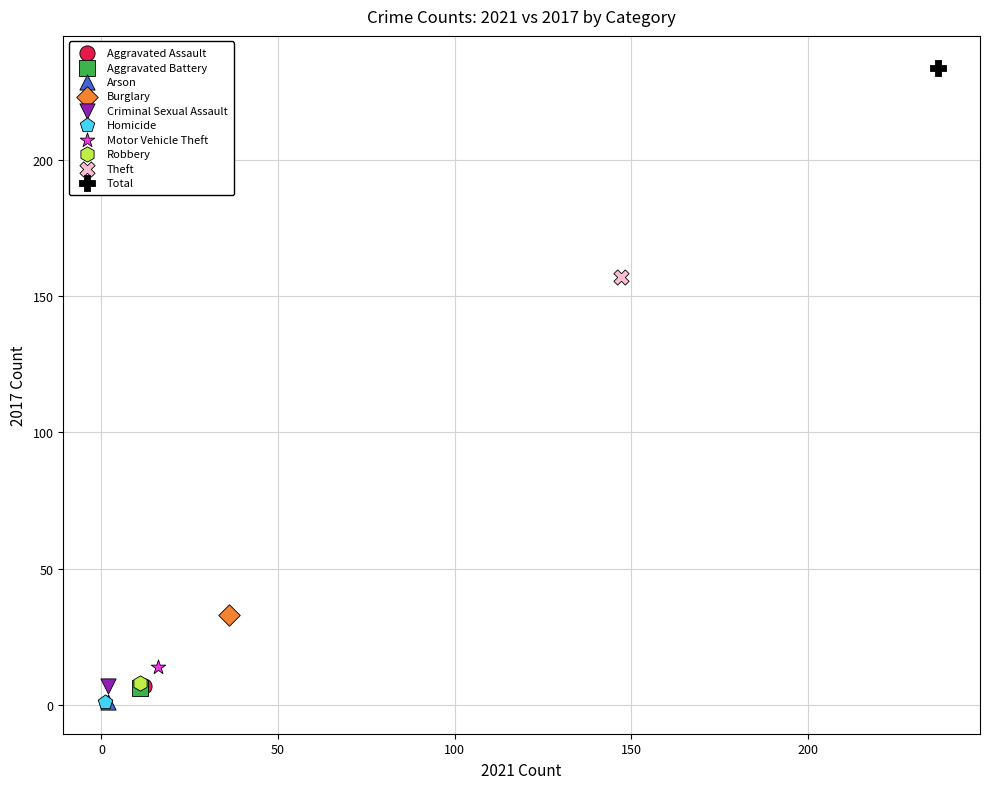

What are all the series names shown in the legend?

Aggravated Assault, Aggravated Battery, Arson, Burglary, Criminal Sexual Assault, Homicide, Motor Vehicle Theft, Robbery, Theft, Total